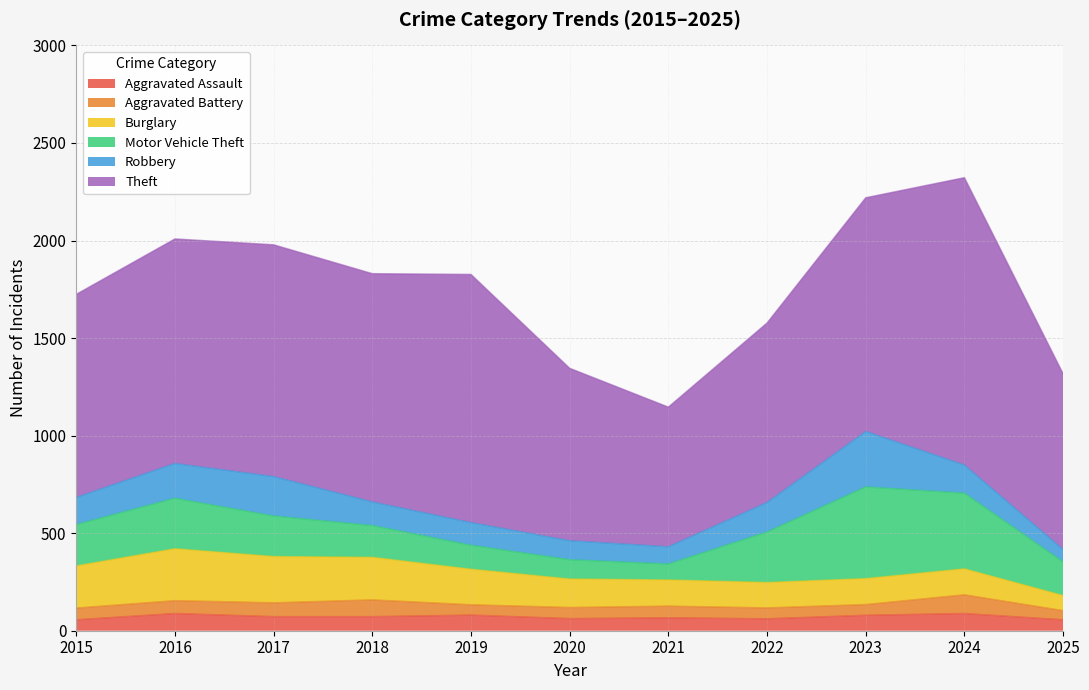

True or false: Robbery and Aggravated Assault cross at least once.

False